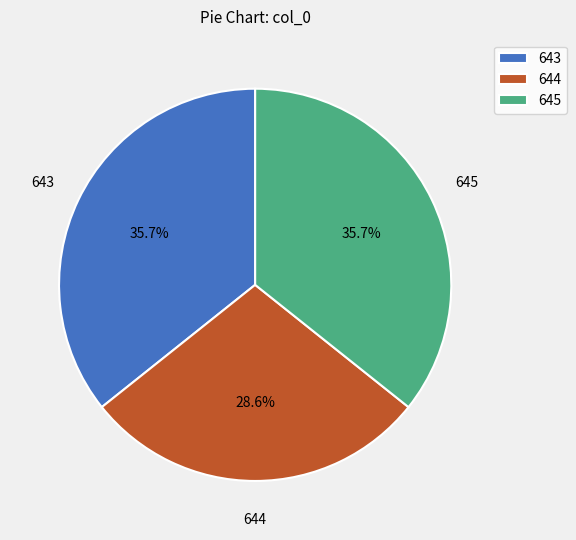

What portion of the pie excludes 644?

71.4%